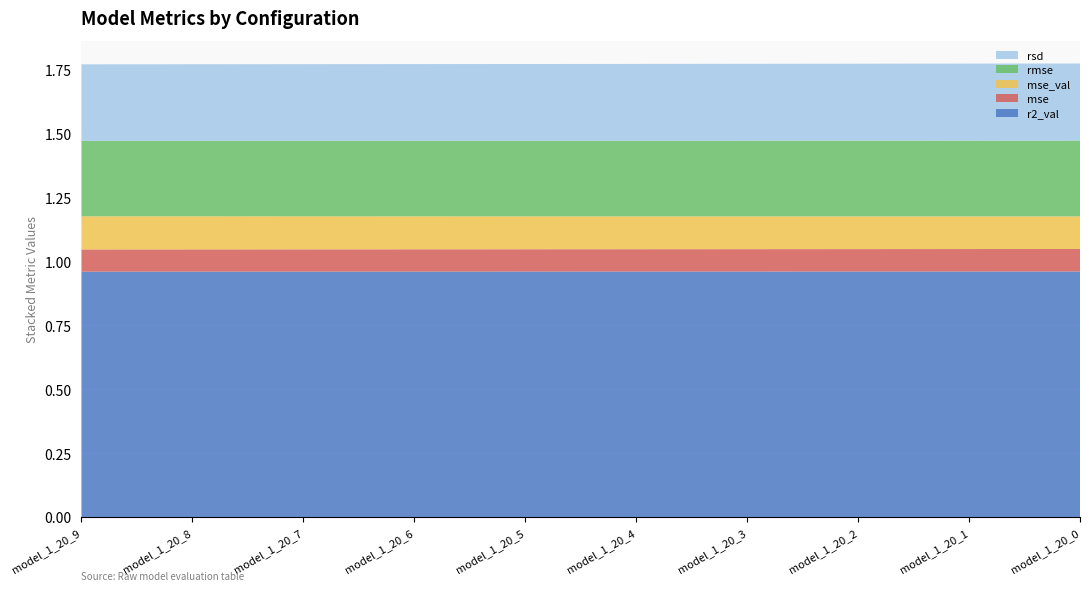

Reading left to right, extract all data points from this chart.

r2_val: model_1_20_9=1.0	model_1_20_8=1.0	model_1_20_7=1.0	model_1_20_6=1.0	model_1_20_5=1.0	model_1_20_4=1.0	model_1_20_3=1.0	model_1_20_2=1.0	model_1_20_1=1.0	model_1_20_0=1.0
mse: model_1_20_9=0.1	model_1_20_8=0.1	model_1_20_7=0.1	model_1_20_6=0.1	model_1_20_5=0.1	model_1_20_4=0.1	model_1_20_3=0.1	model_1_20_2=0.1	model_1_20_1=0.1	model_1_20_0=0.1
mse_val: model_1_20_9=0.1	model_1_20_8=0.1	model_1_20_7=0.1	model_1_20_6=0.1	model_1_20_5=0.1	model_1_20_4=0.1	model_1_20_3=0.1	model_1_20_2=0.1	model_1_20_1=0.1	model_1_20_0=0.1
rmse: model_1_20_9=0.3	model_1_20_8=0.3	model_1_20_7=0.3	model_1_20_6=0.3	model_1_20_5=0.3	model_1_20_4=0.3	model_1_20_3=0.3	model_1_20_2=0.3	model_1_20_1=0.3	model_1_20_0=0.3
rsd: model_1_20_9=0.3	model_1_20_8=0.3	model_1_20_7=0.3	model_1_20_6=0.3	model_1_20_5=0.3	model_1_20_4=0.3	model_1_20_3=0.3	model_1_20_2=0.3	model_1_20_1=0.3	model_1_20_0=0.3